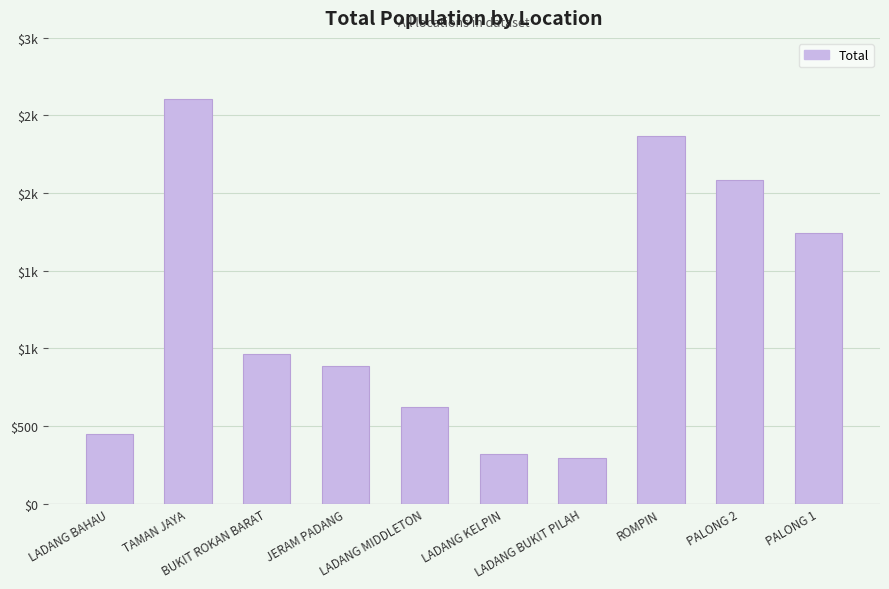

Does the chart contain any negative values?

No